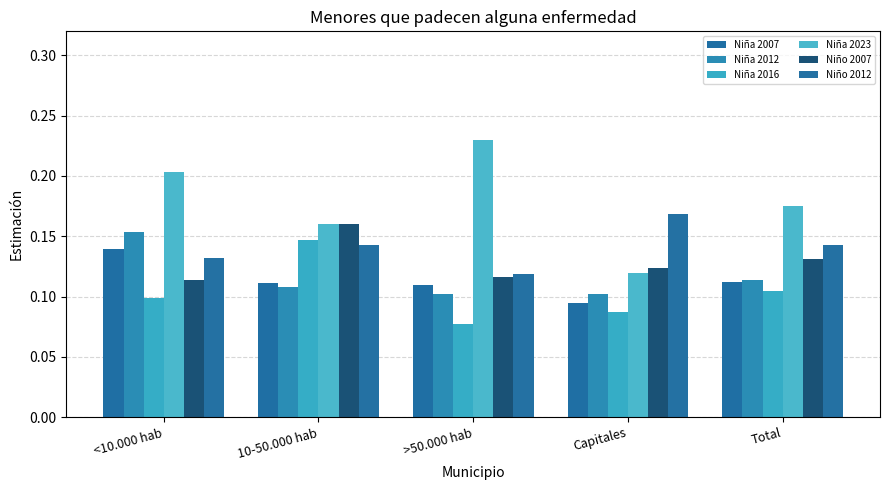

Are the bars grouped side by side (vs. stacked)?

Yes